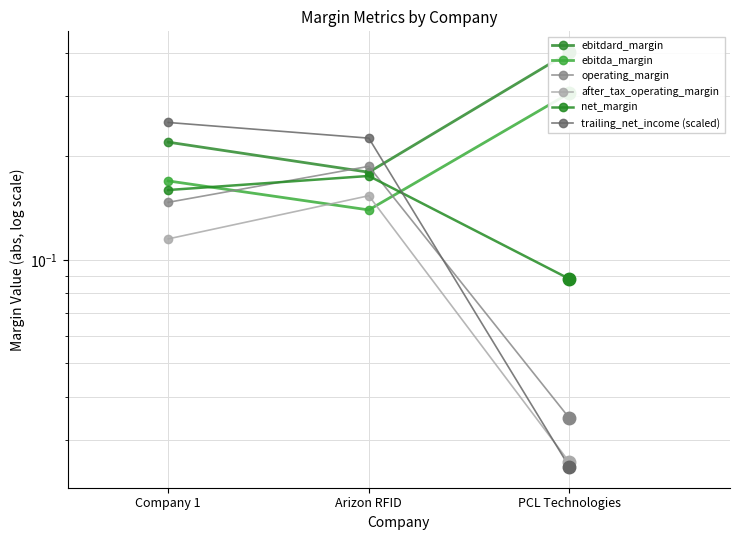

What are all the series names shown in the legend?

ebitdard_margin, ebitda_margin, operating_margin, after_tax_operating_margin, net_margin, trailing_net_income (scaled)